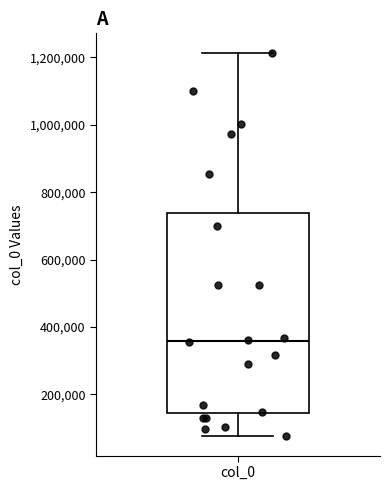

Read this box plot against the y-axis: the position of the median line, the range covered by the box, and the ends of both whiskers. The values are not printed on the chart, so give them approximately, as read against the axis.

median 360000, box 140000 to 740000, whiskers 80000 to 1220000